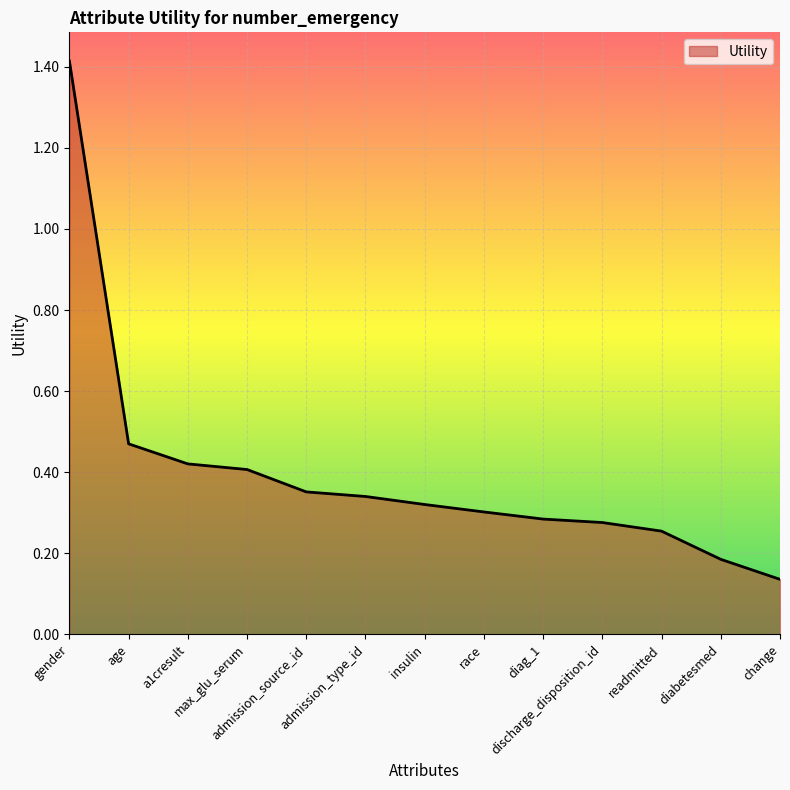

What is the greatest value displayed?

1.4